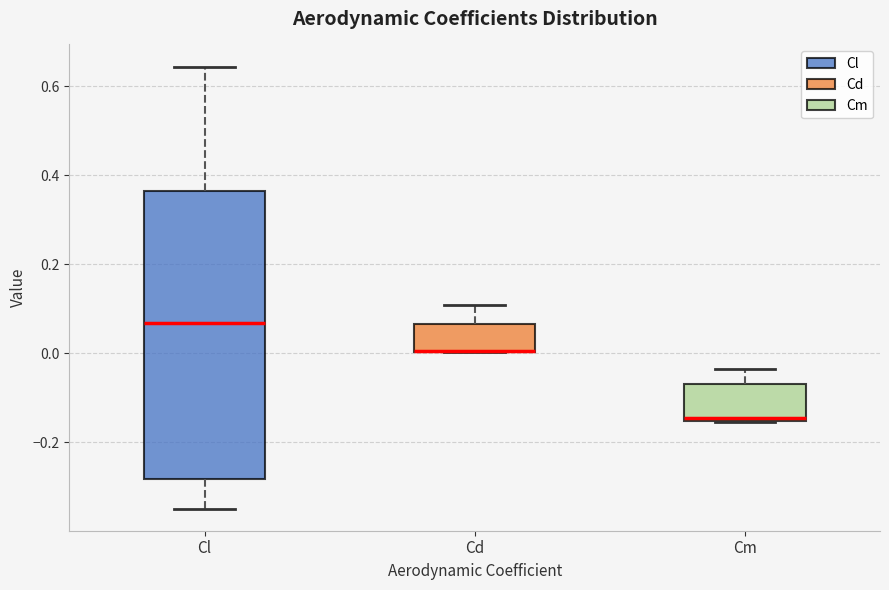

Reading left to right, transcribe this box plot: for each box, give where its median line is, the range the box spans, and where its two whiskers end, as read against the y-axis. The values are not printed on the chart, so give them approximately, as read against the axis.

Cl: median 0.06, box -0.28 to 0.36, whiskers -0.34 to 0.64
Cd: median 0.00 (drawn on the box's lower edge), box 0.00 to 0.06, whiskers 0.00 to 0.10
Cm: median -0.14, box -0.16 to -0.06, whiskers -0.16 to -0.04